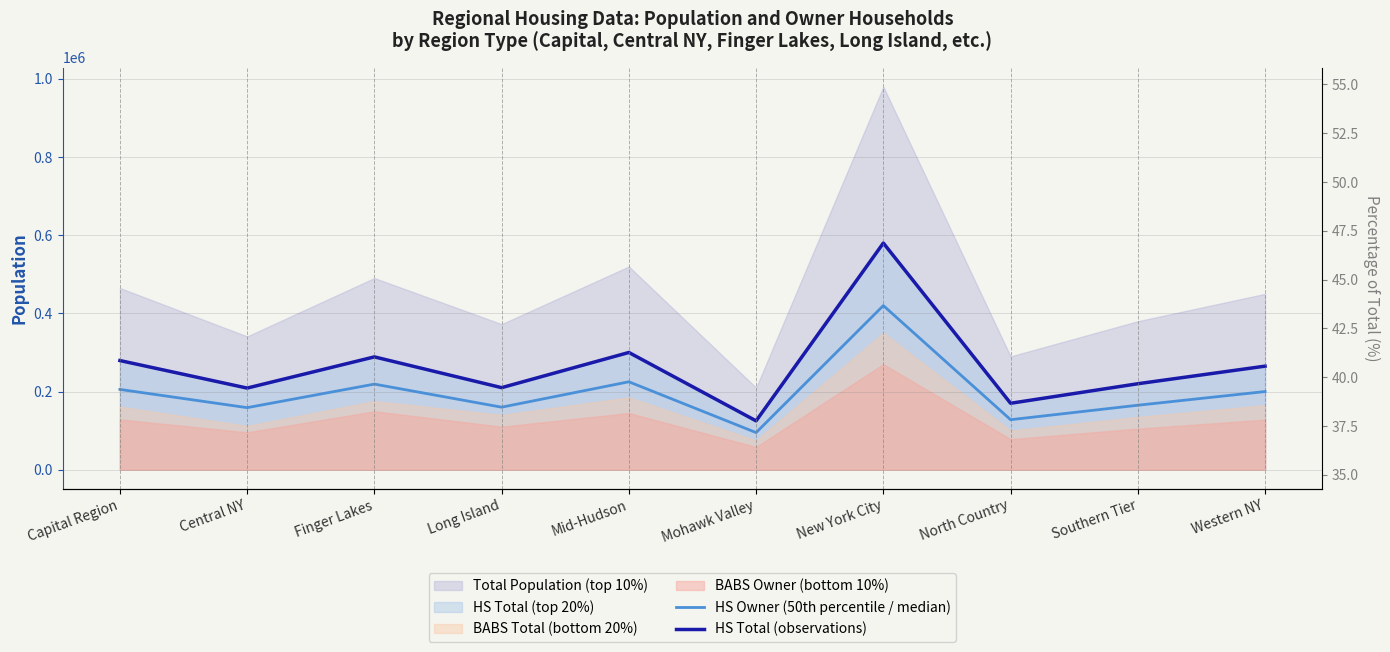

What is the label of the 4th point from the right?

New York City